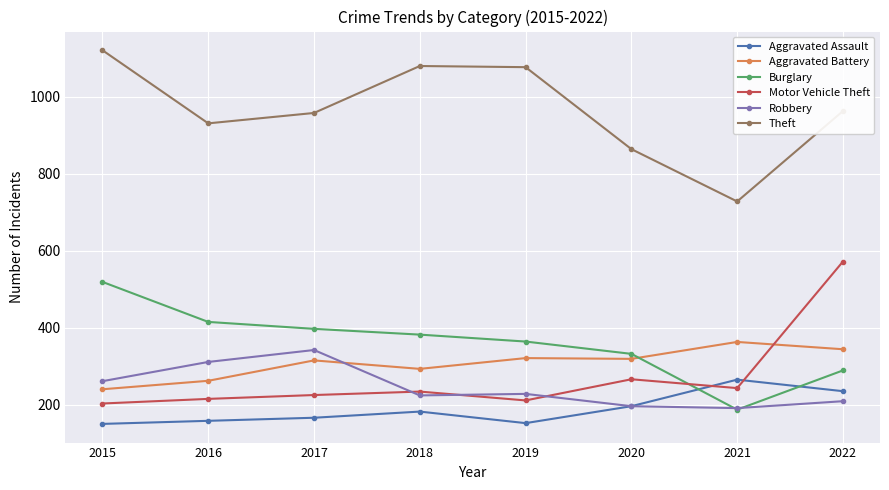

The value of Aggravated Assault at 2022 is 128. True or false?

False